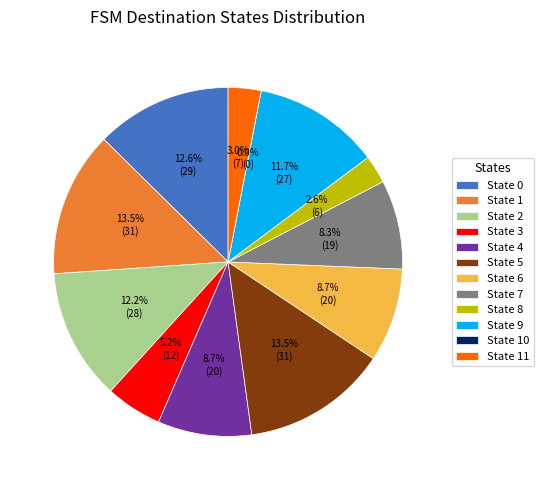

Which slice is the smallest?

State 10